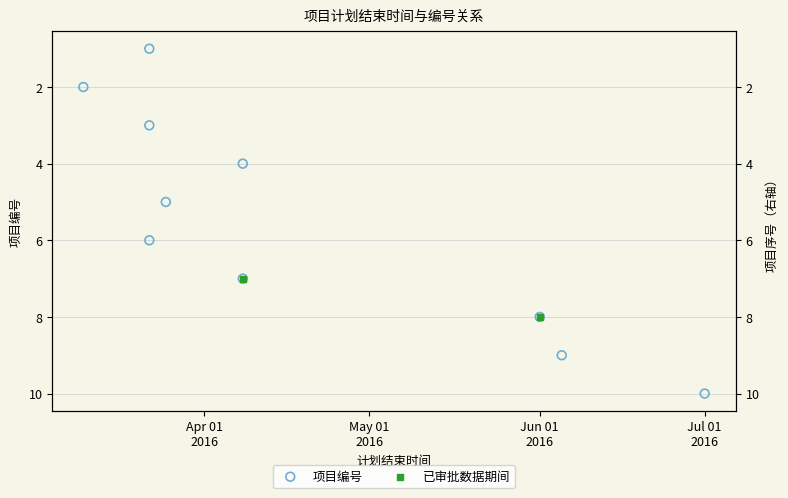

Which has a higher value, 2016-04-08 or 2016-07-01?

2016-07-01